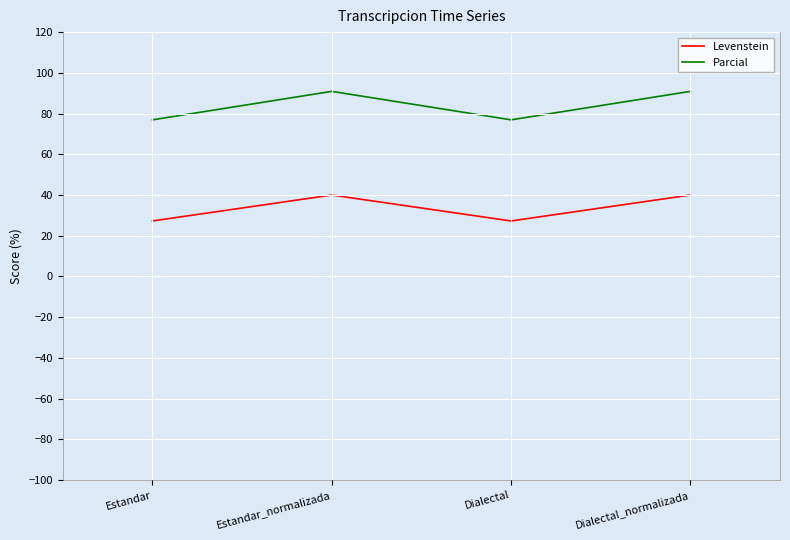

Does the chart have visible grid lines?

Yes